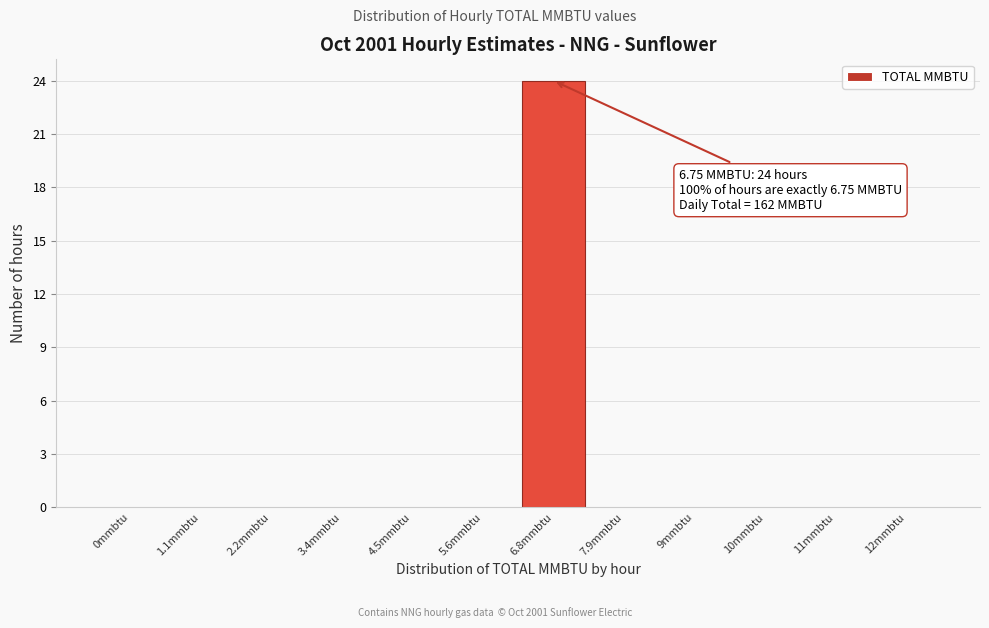

Reading right to left, list all the values displayed in this chart.

12mmbtu=0	11mmbtu=0	10mmbtu=0	9mmbtu=0	7.9mmbtu=0	6.8mmbtu=24	5.6mmbtu=0	4.5mmbtu=0	3.4mmbtu=0	2.2mmbtu=0	1.1mmbtu=0	0mmbtu=0